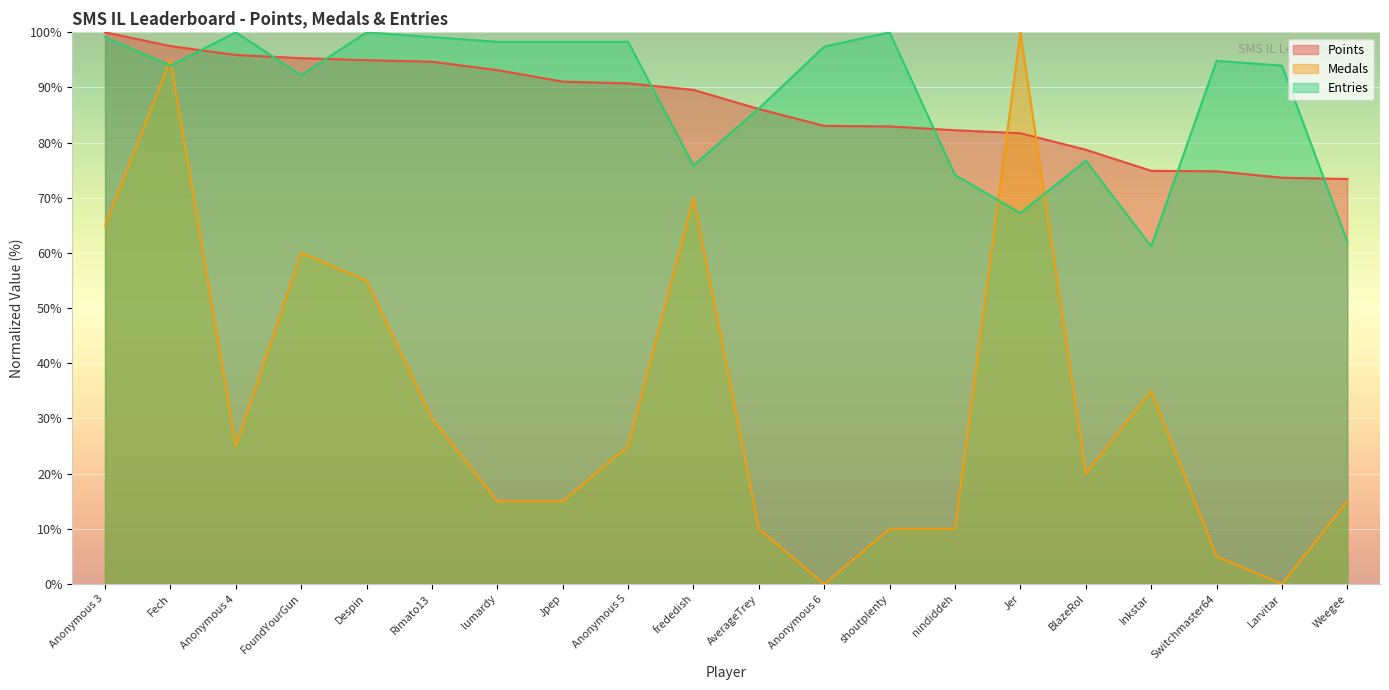

Between Fech and Jer, which is larger?

Fech